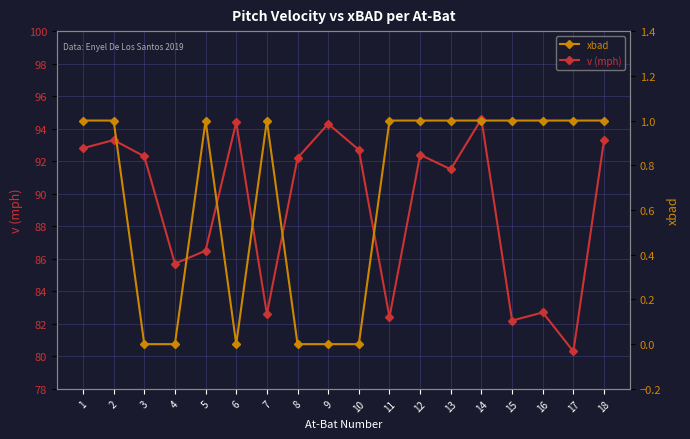

How many values in the xbad series are below 1?

6